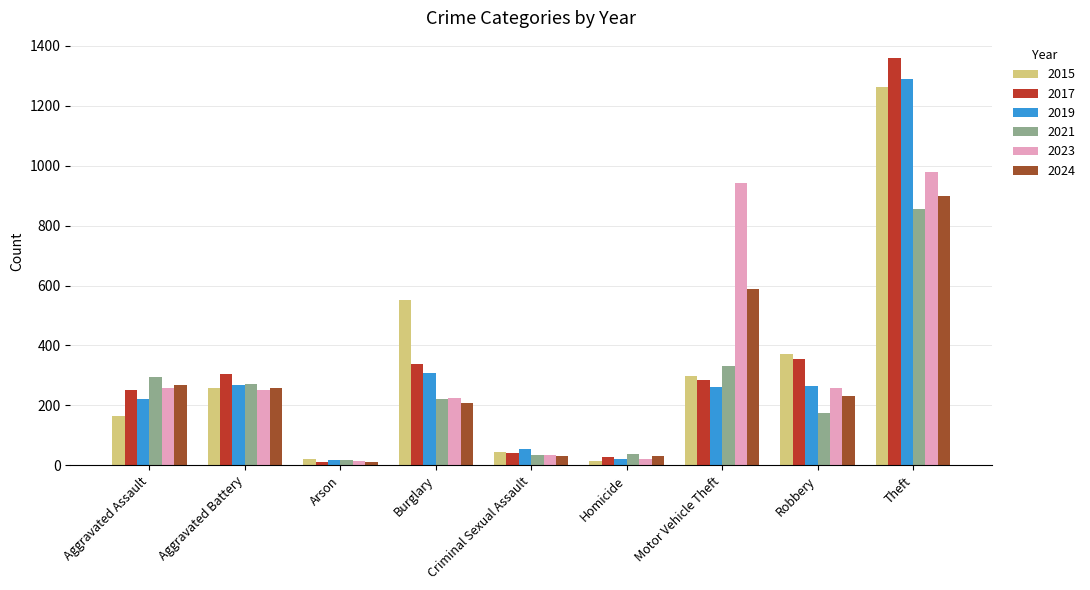

Count the number of data series in this chart.

6